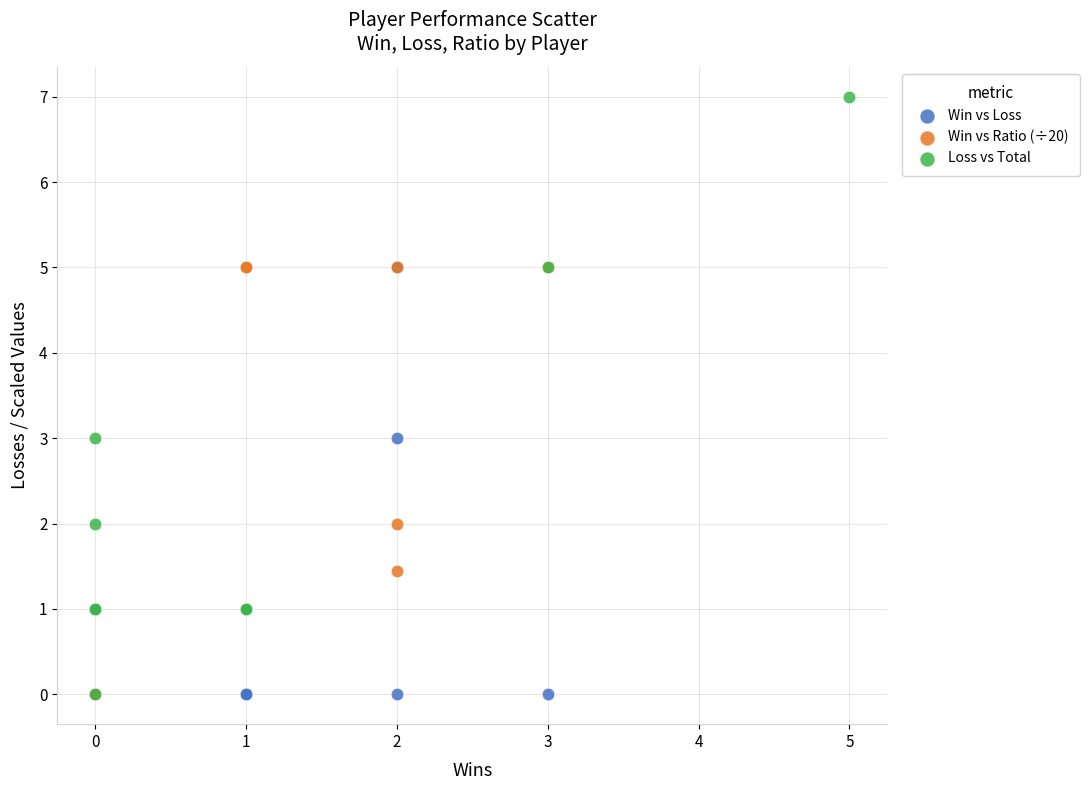

Which series has the widest spread of Y values?

Loss vs Total